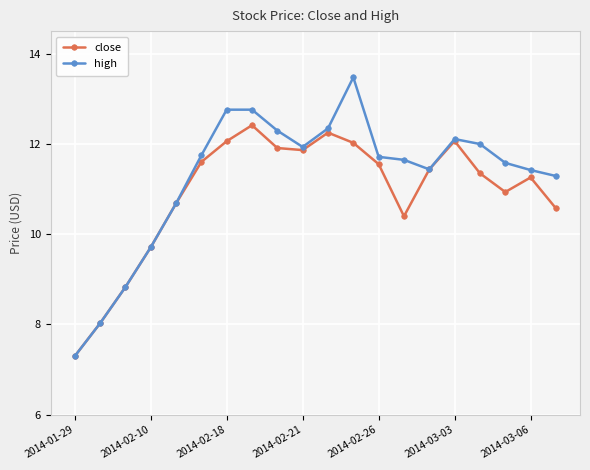

What are all the series names shown in the legend?

close, high